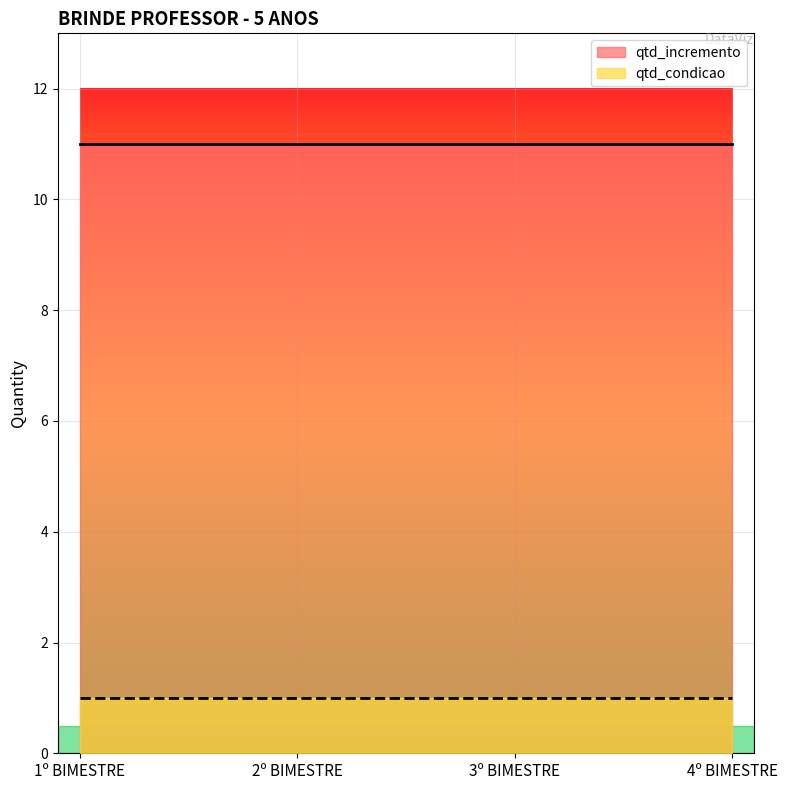

What is the difference between the highest and lowest values at 2º BIMESTRE?

10